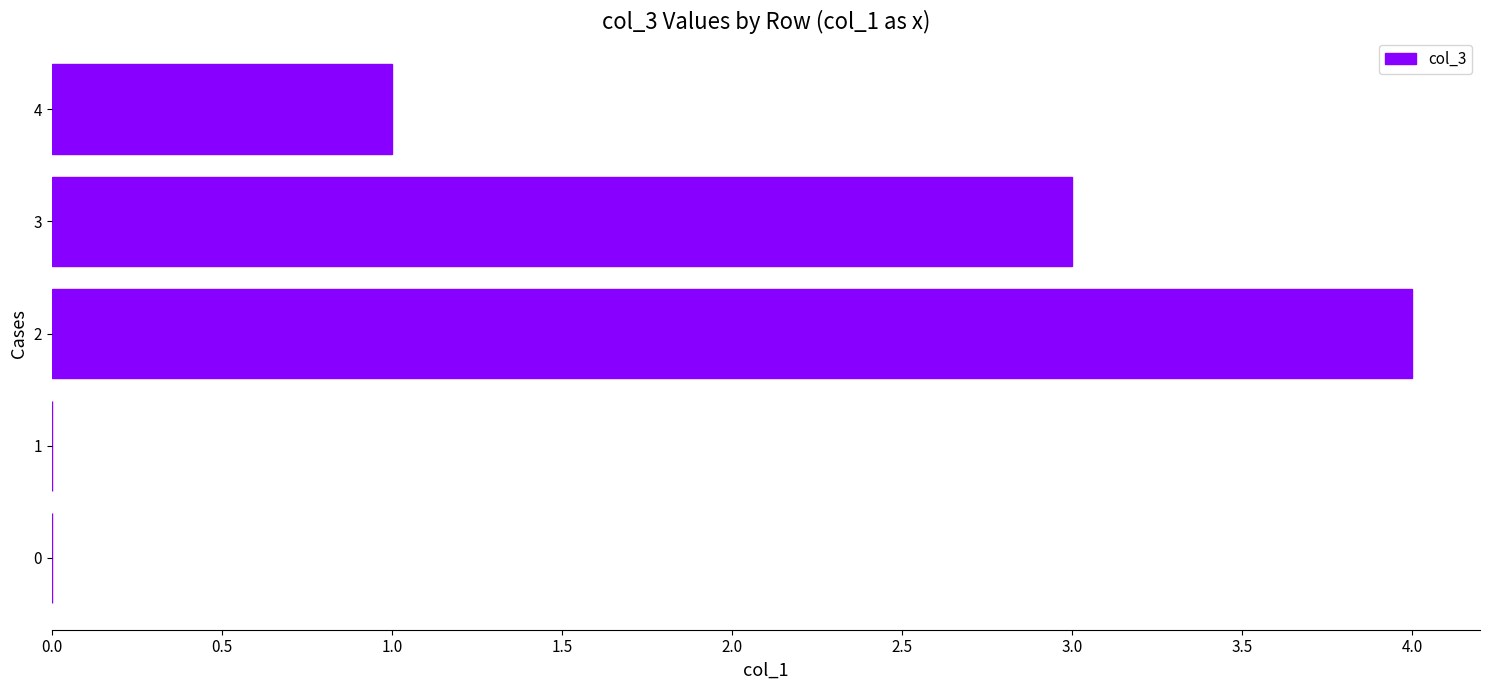

Reading bottom to top, transcribe all the data shown in this chart.

0=0	1=0	2=4	3=3	4=1